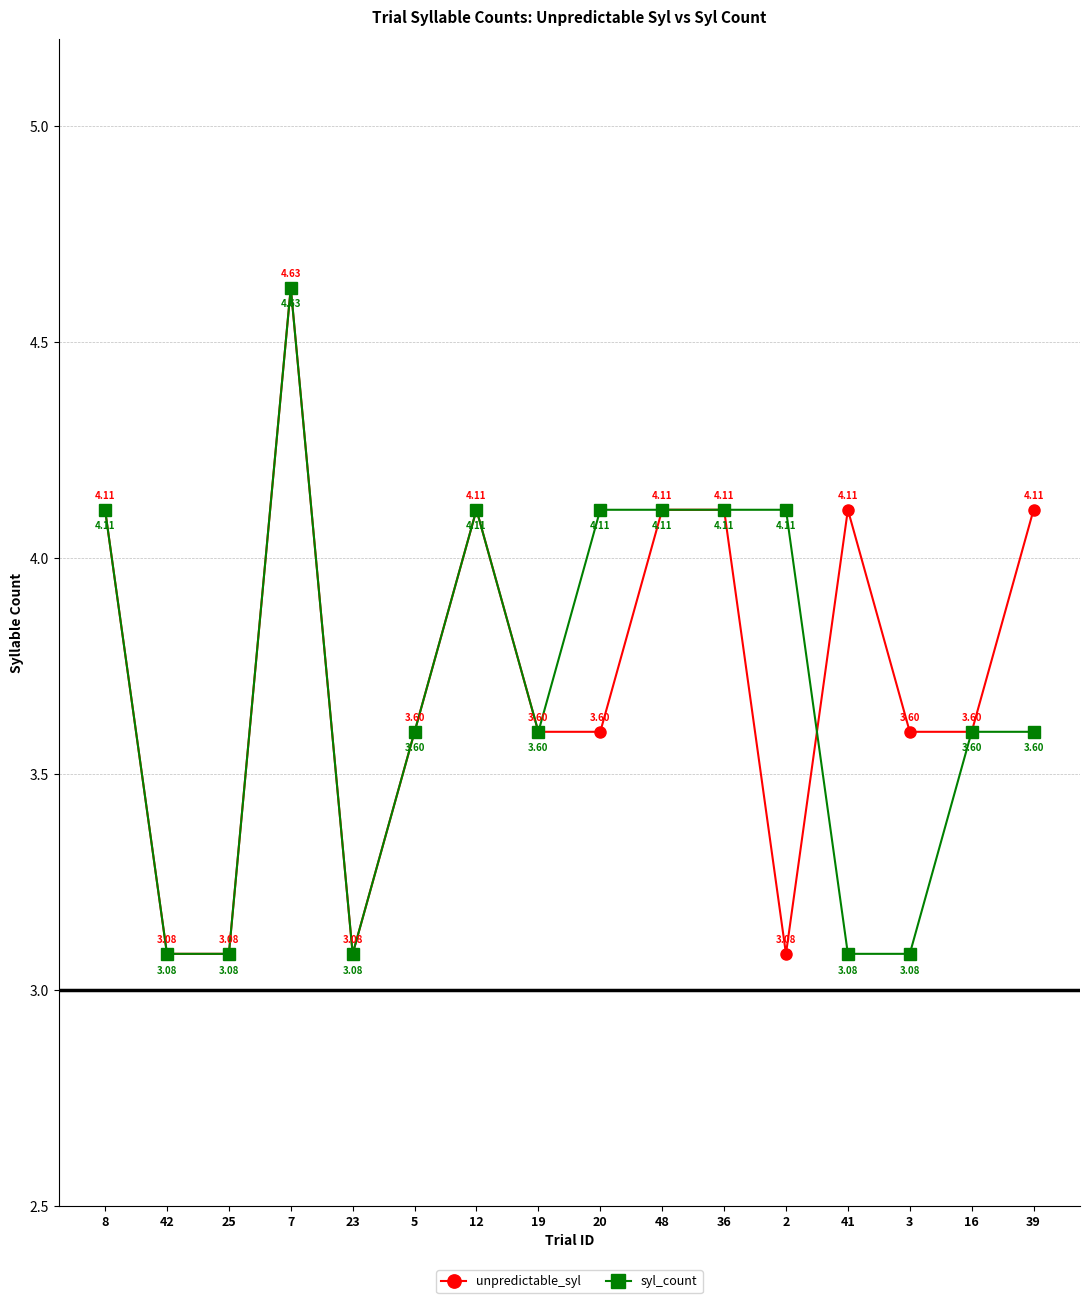

What is the label of the 2nd point from the right?

16